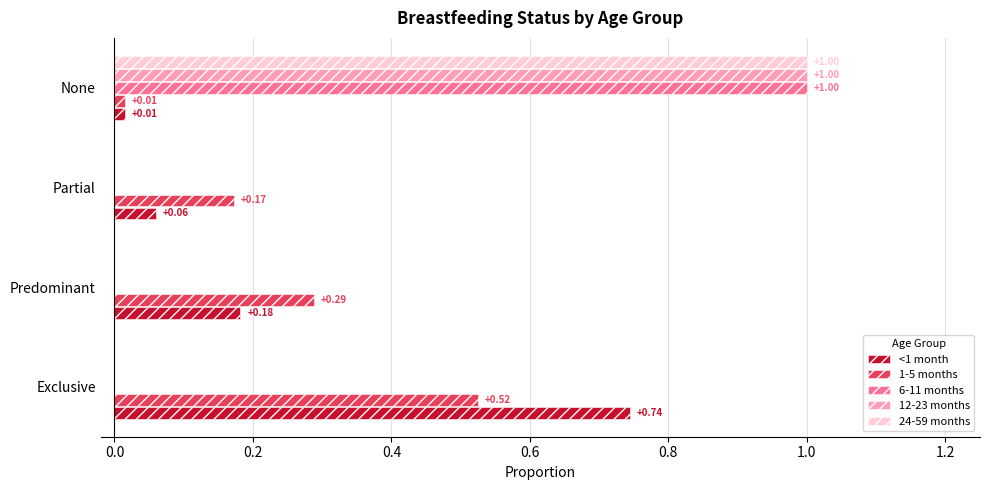

At which category is the sum across all series the highest?

None